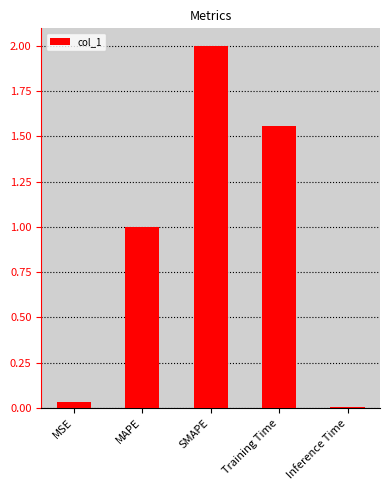

What is the label of the 1st bar from the left?

MSE